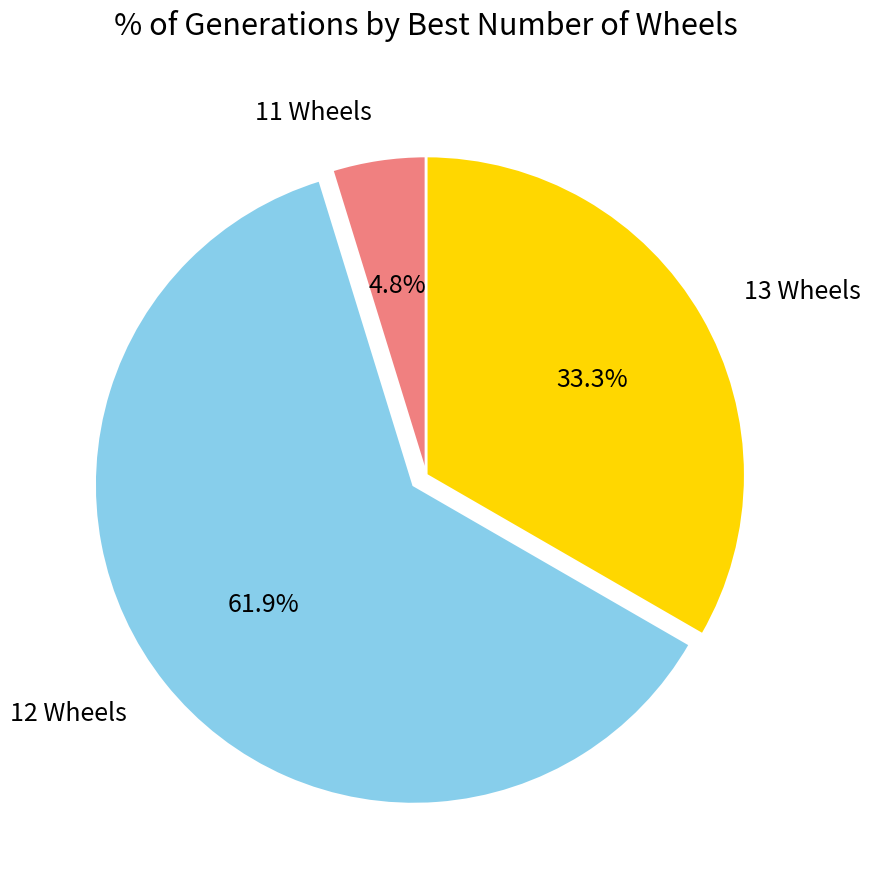

What is the smallest slice in the pie chart?

11